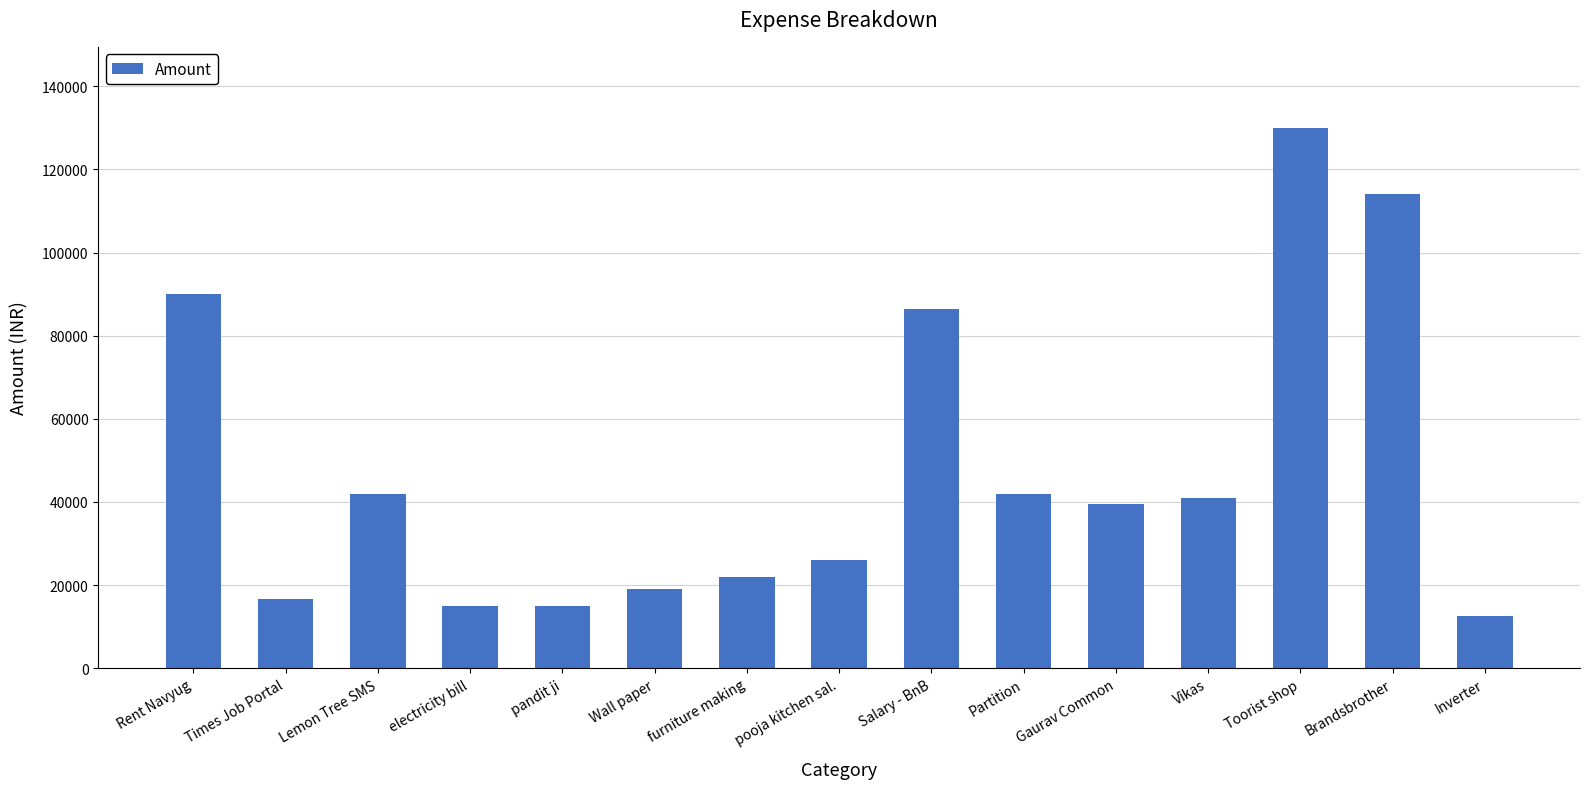

Reading left to right, extract all data points from this chart.

90000	16700	42000	15000	15000	19100	22000	26000	86405	42000	39500	41000	130000	114000	12500